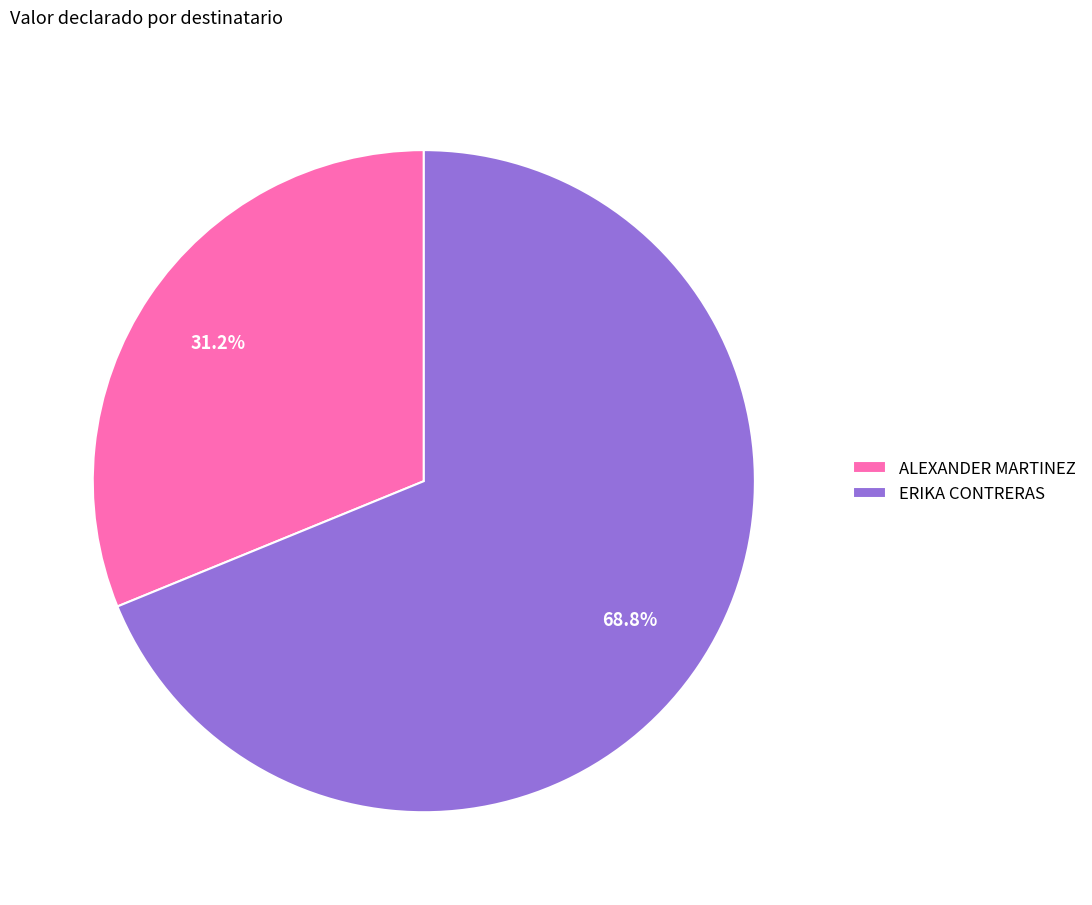

Which slice is the smallest?

ALEXANDER MARTINEZ